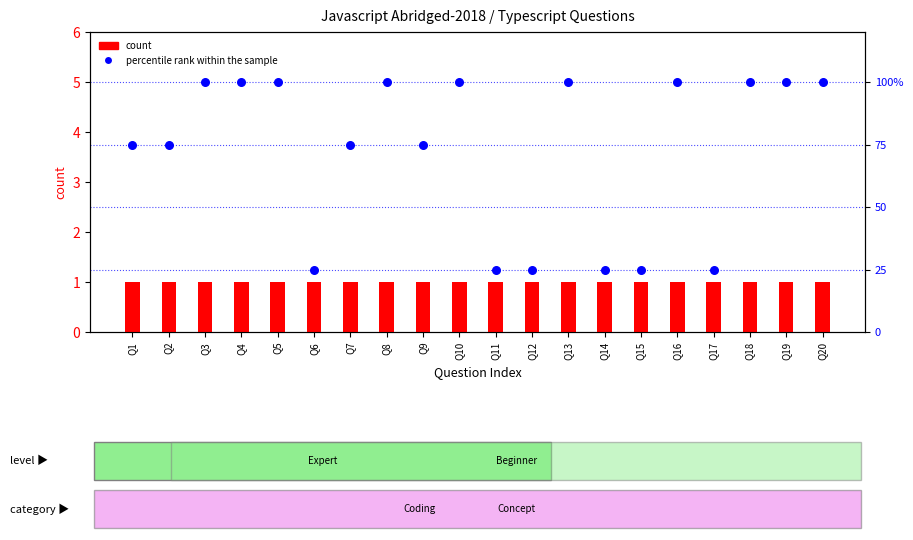

Which series has the widest spread of Y values?

percentile rank within the sample